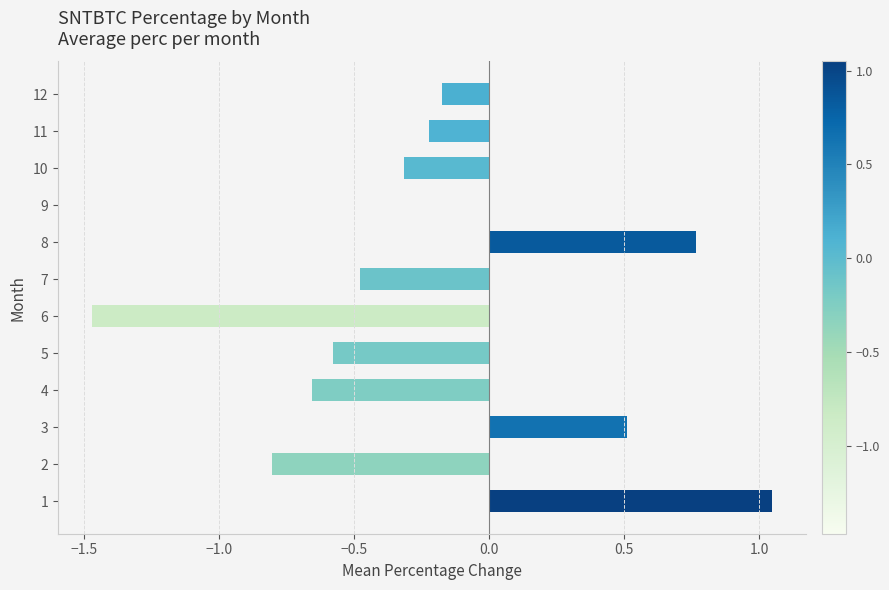

Is it true that the value at 3 is 0.5?

True